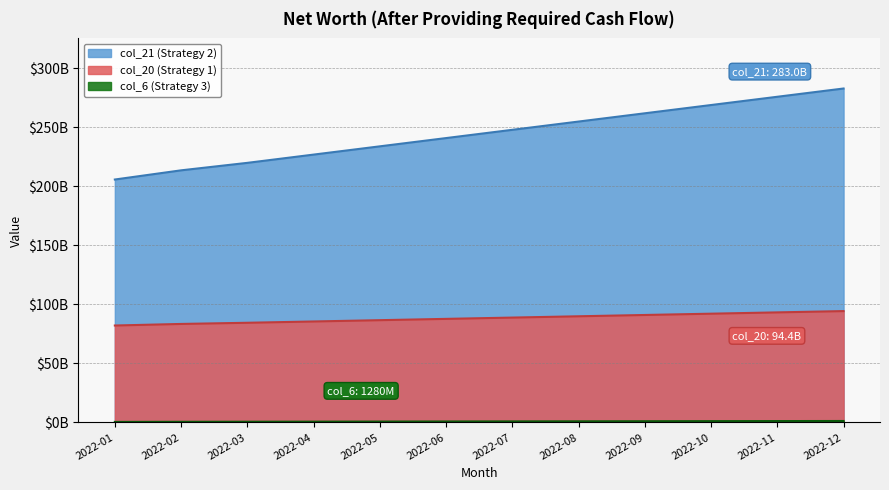

True or false: col_20 (Strategy 1) has more than 1 points higher than both neighbors.

False